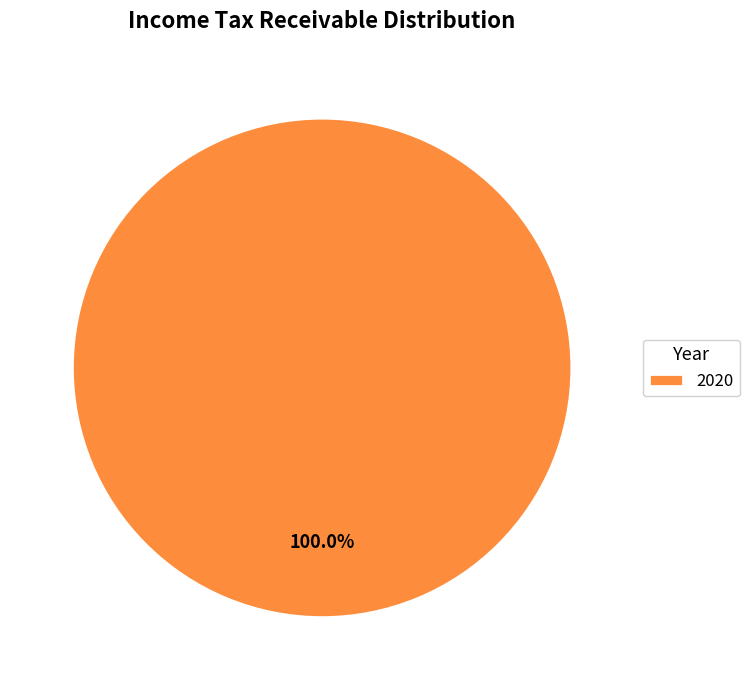

Is there any slice that represents more than half of the pie?

Yes